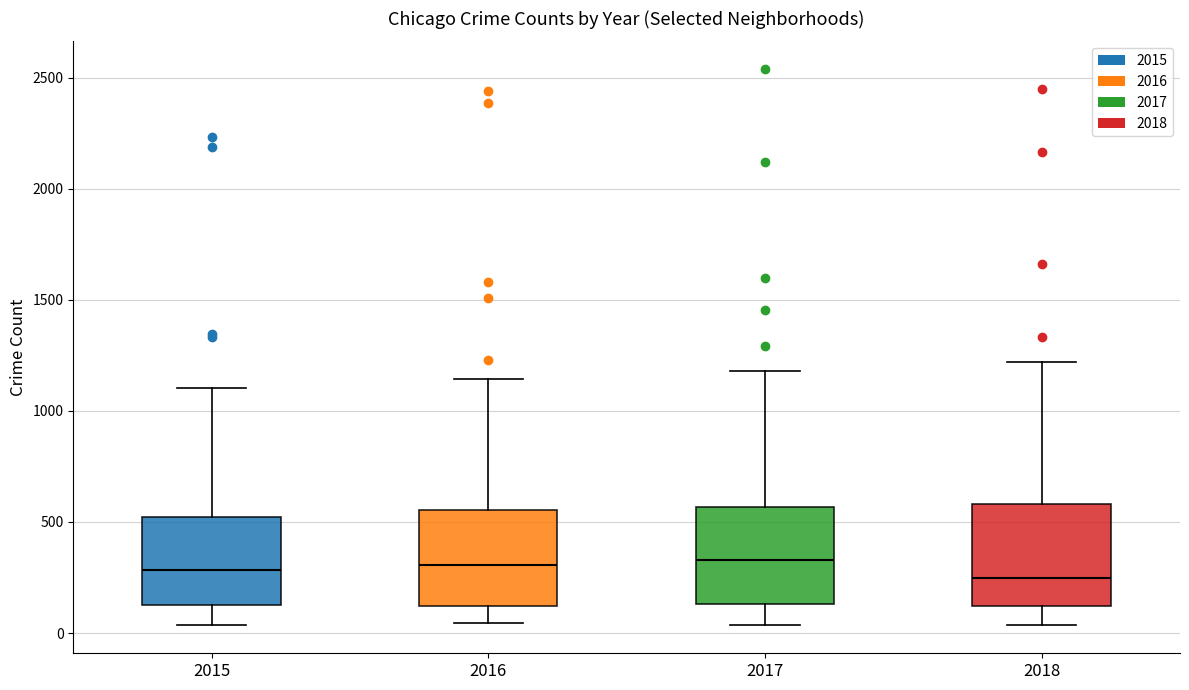

Where is the lower edge of the box at x = 2016 on the y-axis? The values are not printed on the chart, so give them approximately, as read against the axis.

100